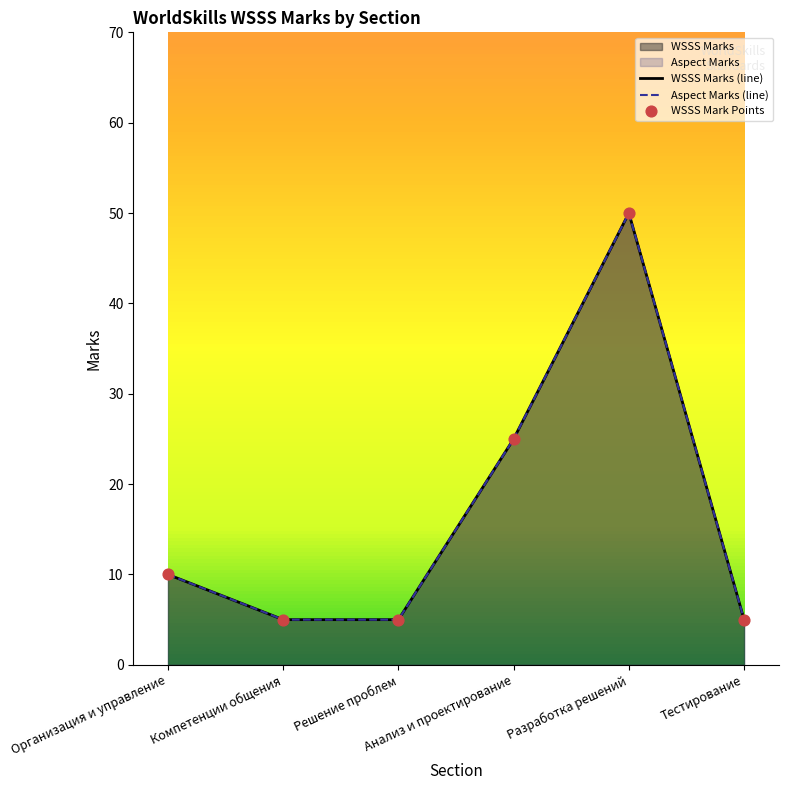

What is the total value across all series at Разработка решений?

150